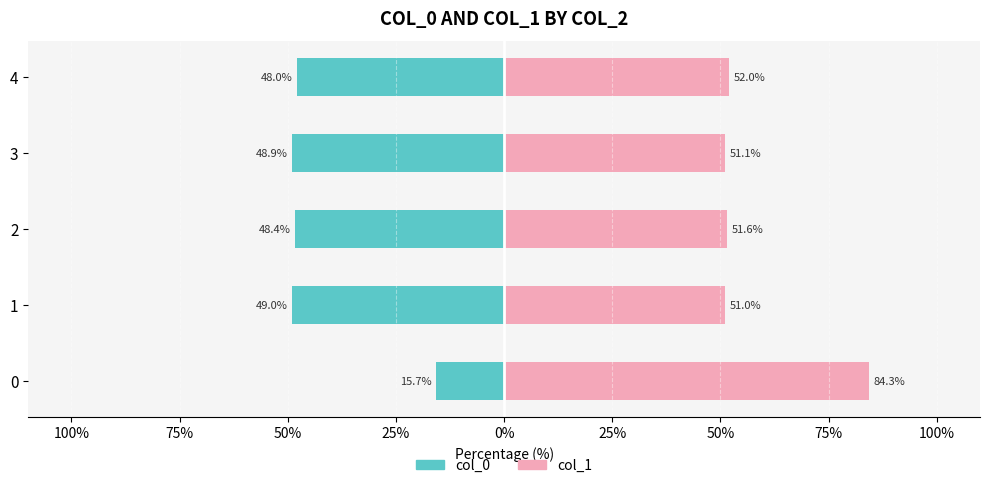

Which series has the widest spread of values?

col_1